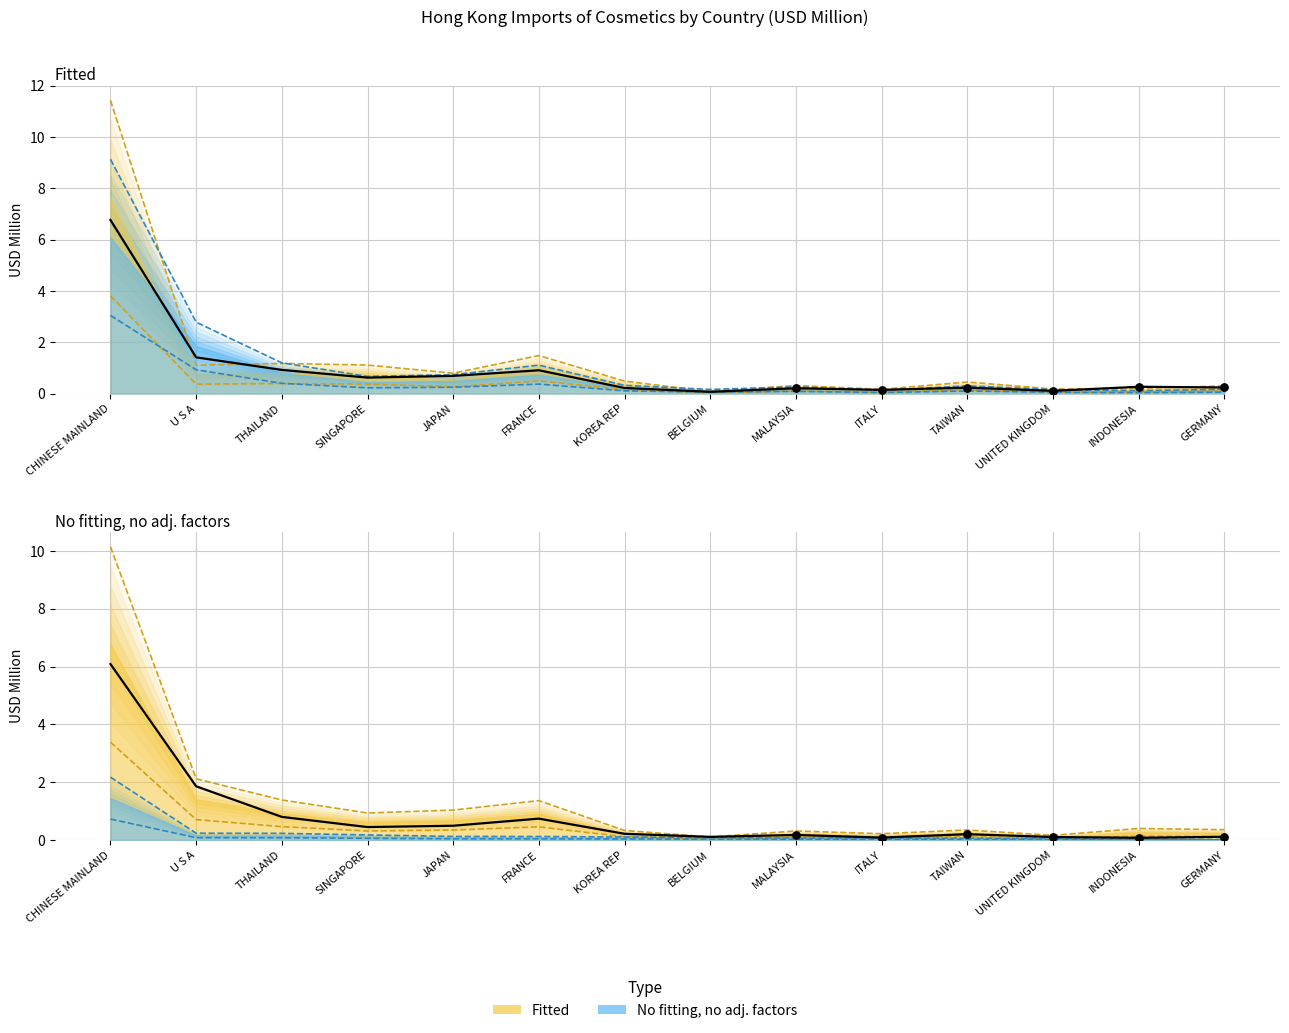

Which series has the largest Y range (max minus min)?

2018 actual